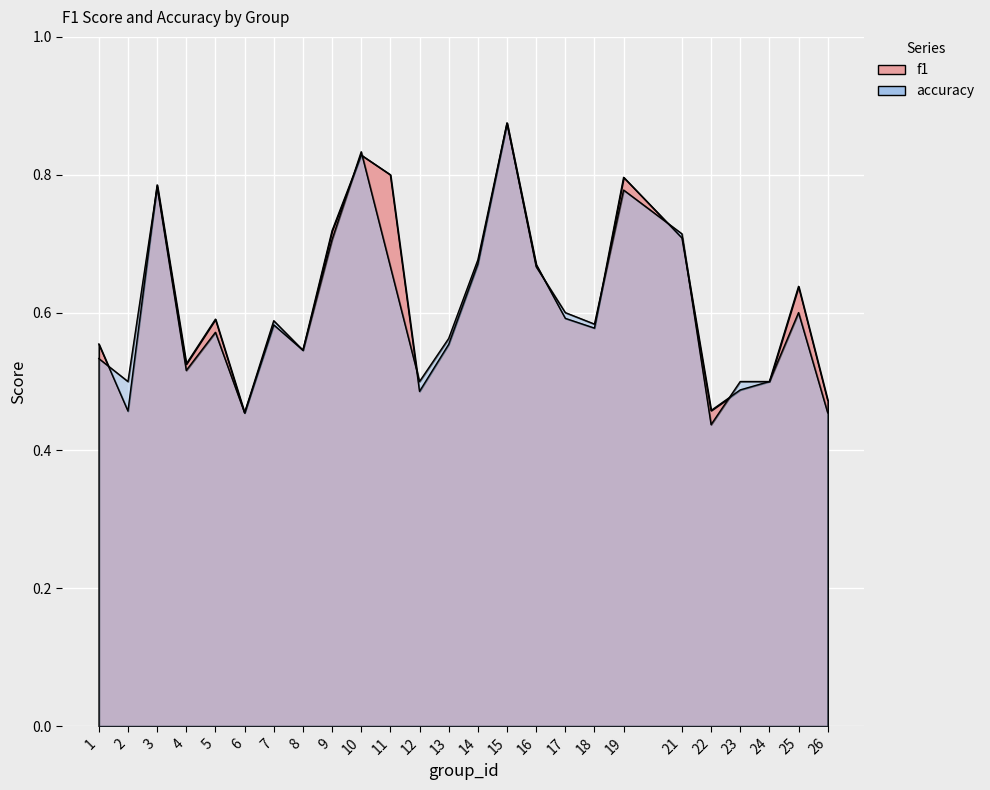

Rank the series at 8 from lowest to highest value.

f1, accuracy